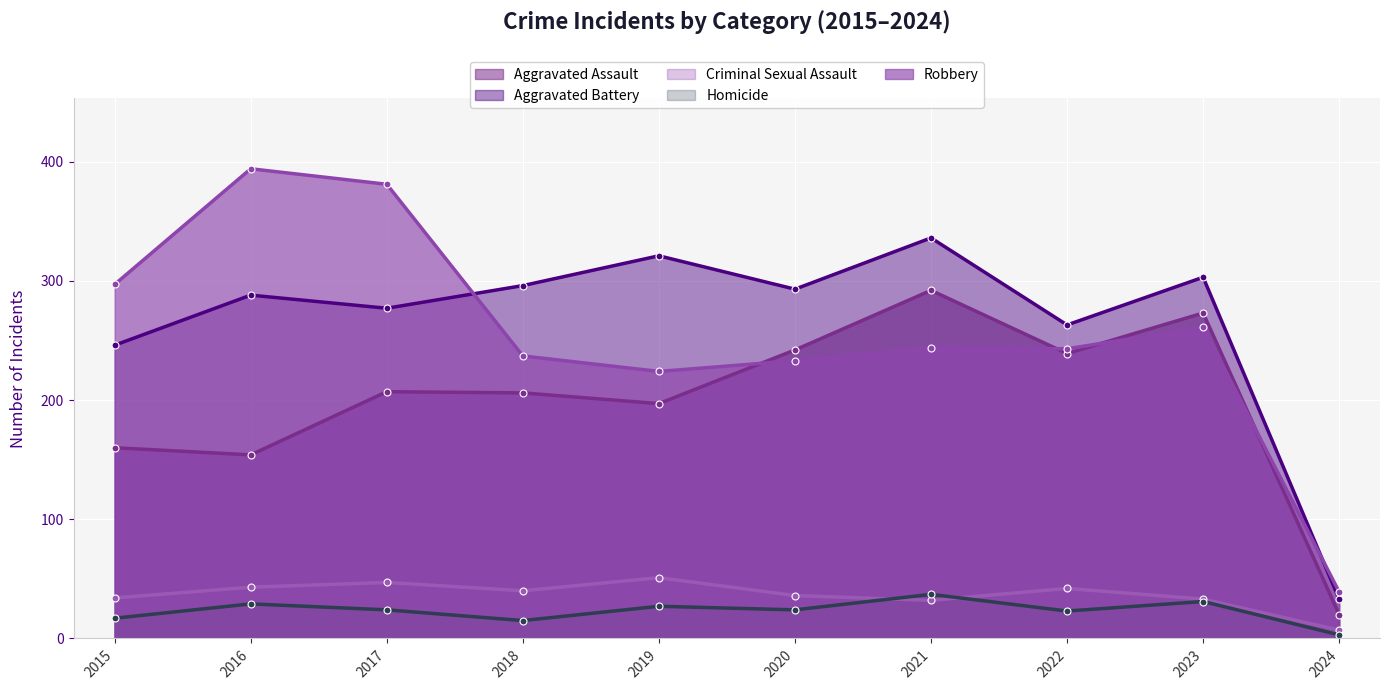

What is the average value of the Robbery series?

255